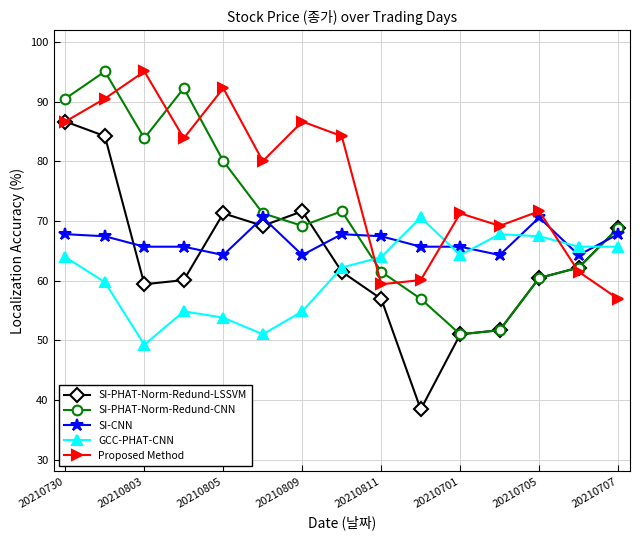

What is the value of the SI-PHAT-Norm-Redund-LSSVM point at the 10th from the left?

38.4